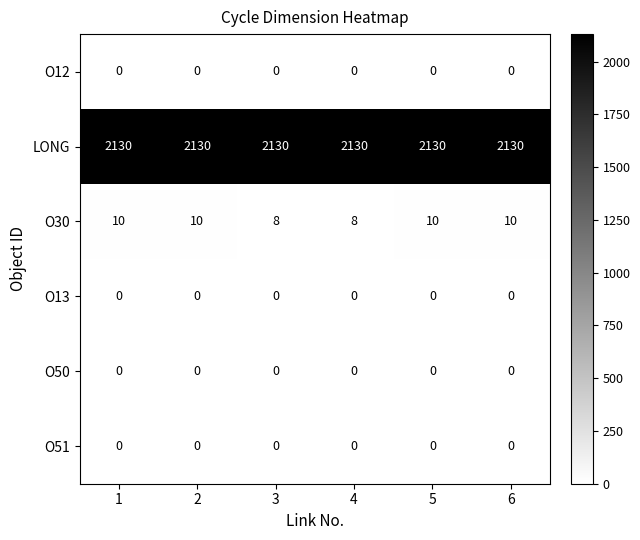

Which series changed the most between 1 and 4?

O30